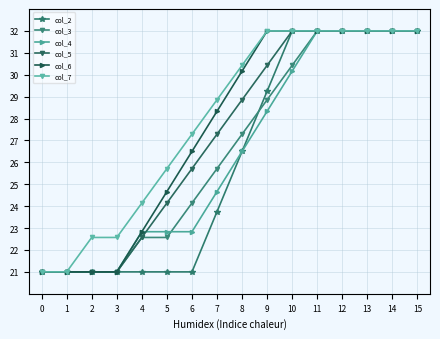

What is the spread (max minus min) of values at 5?

4.7